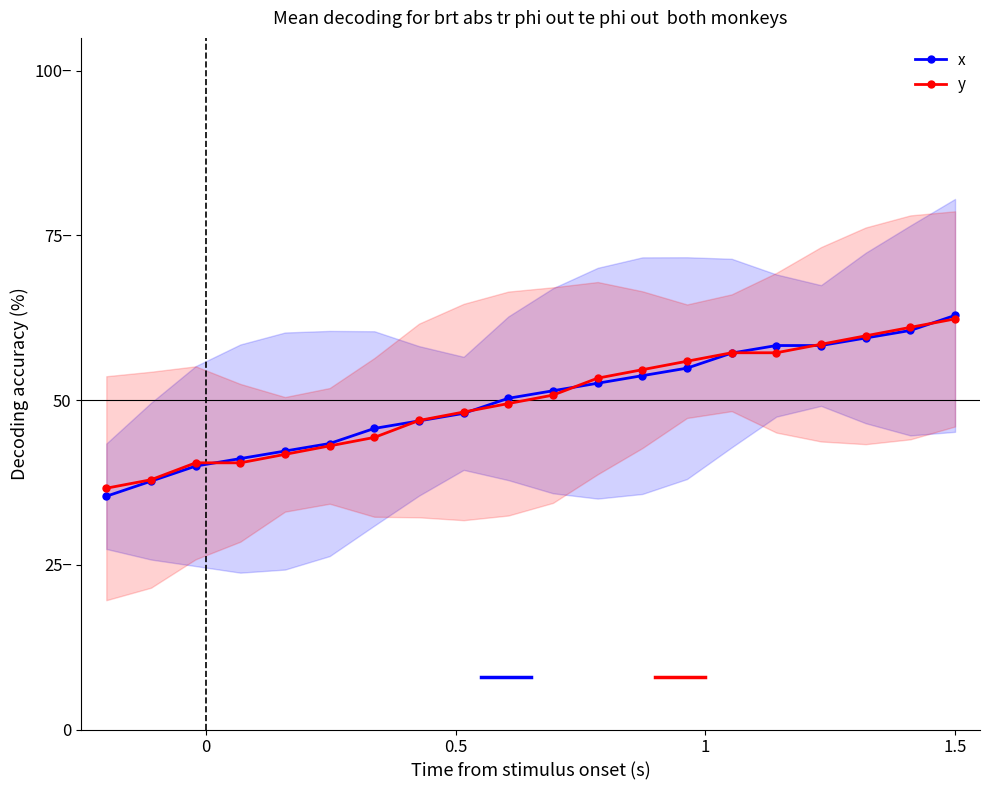

How many series are shown in this chart?

2